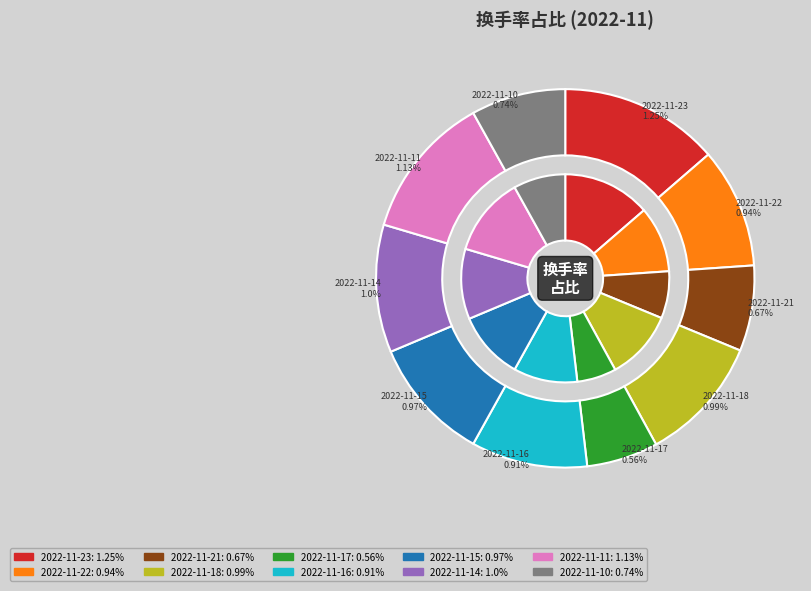

Does 2022-11-15 account for over 50% of the chart?

No